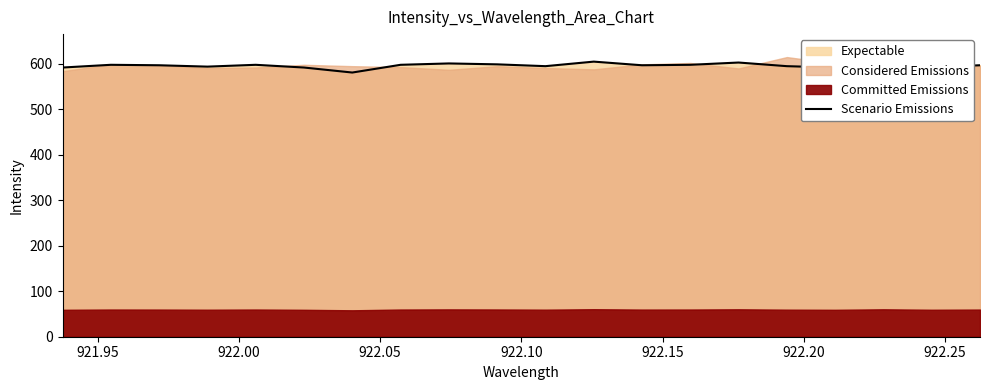

How many interior local peaks (higher than both neighbors) does the data have?

6